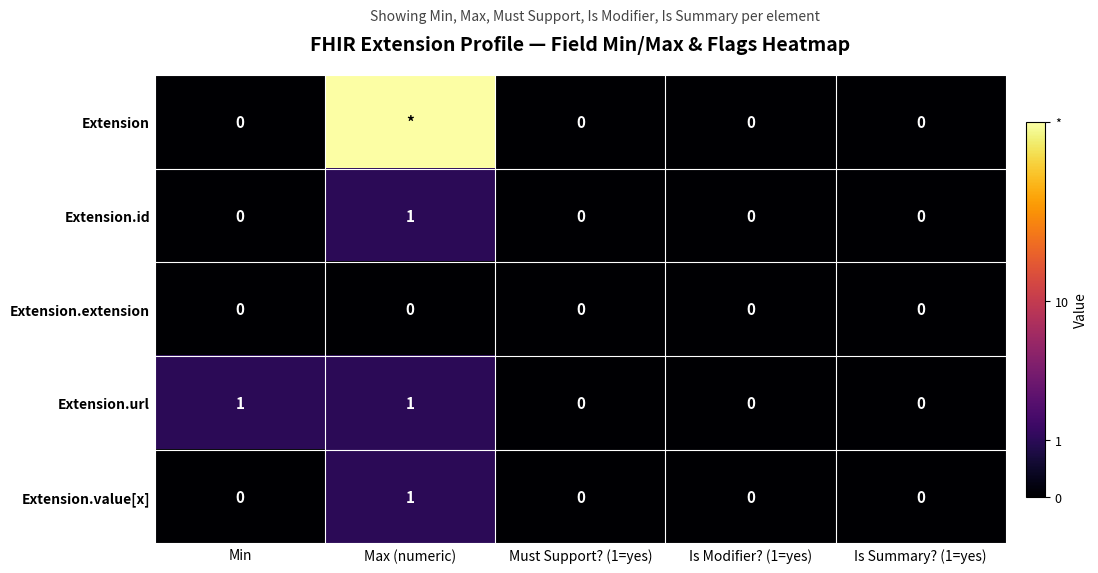

Between Min and Must Support? (1=yes), which series saw the biggest shift?

Extension.url